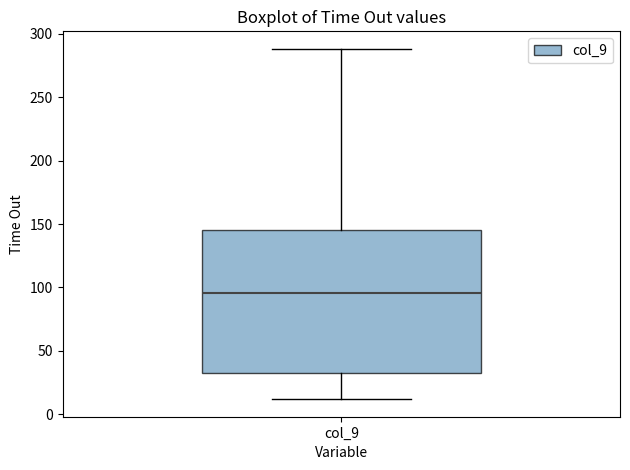

Where is the lower edge of the box for col_9 on the y-axis? The values are not printed on the chart, so give them approximately, as read against the axis.

35